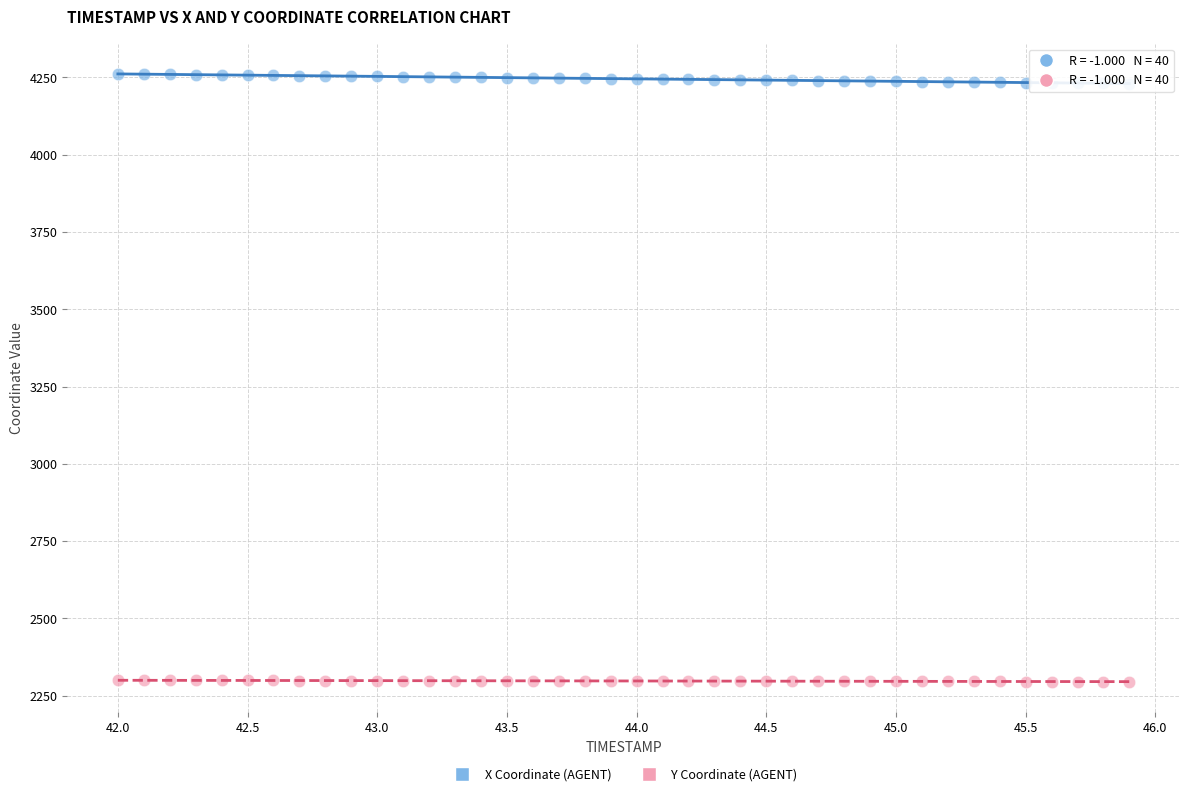

Which series contains the lowest Y value?

Y Coordinate (AGENT)